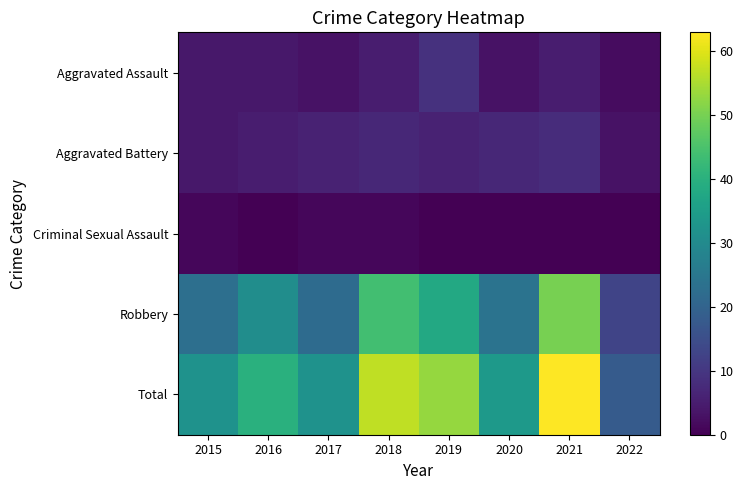

Reading left to right, transcribe all the data shown in this chart.

Aggravated Assault: 2015=4	2016=4	2017=3	2018=5	2019=9	2020=3	2021=5	2022=2
Aggravated Battery: 2015=4	2016=5	2017=6	2018=7	2019=6	2020=7	2021=8	2022=3
Criminal Sexual Assault: 2015=1	2016=0	2017=1	2018=1	2019=0	2020=0	2021=0	2022=0
Robbery: 2015=23	2016=31	2017=22	2018=44	2019=38	2020=24	2021=50	2022=13
Total: 2015=32	2016=40	2017=32	2018=57	2019=53	2020=34	2021=63	2022=18